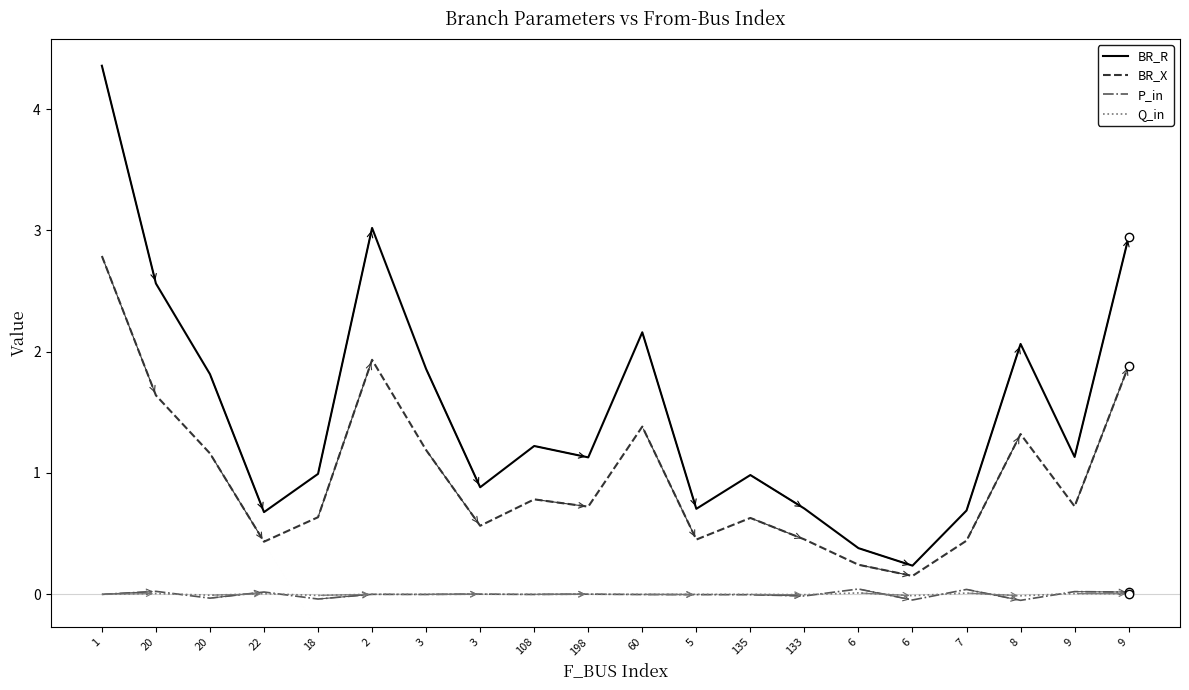

How many lines are shown in the chart?

4